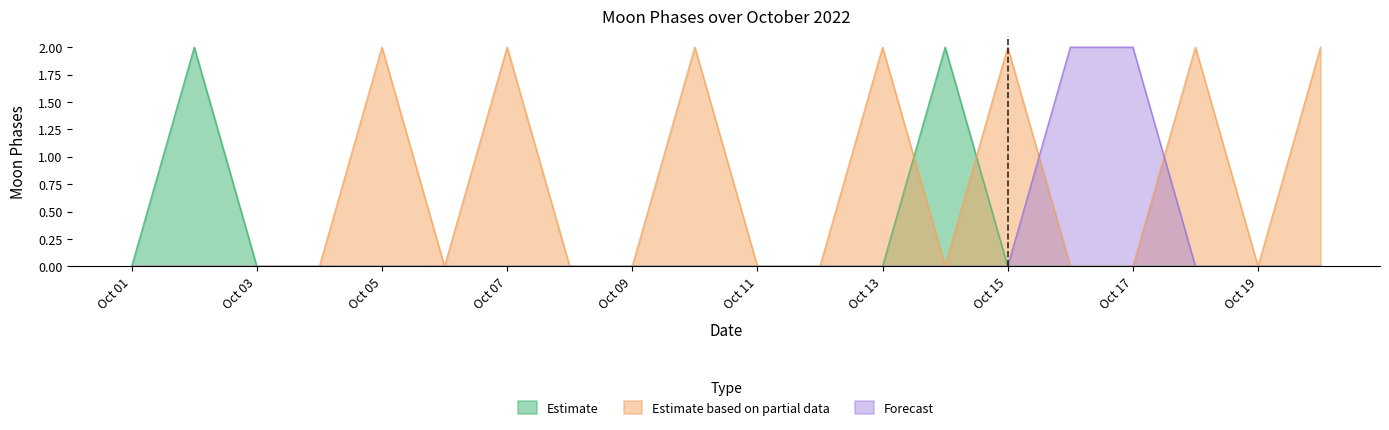

How many lines are shown in the chart?

3